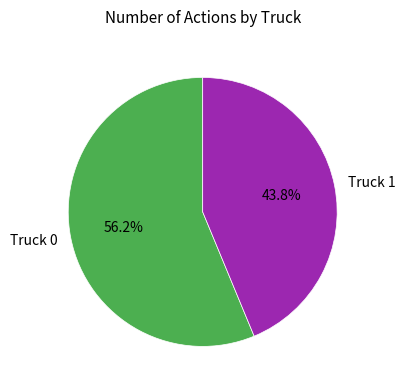

What is the majority slice?

Truck 0